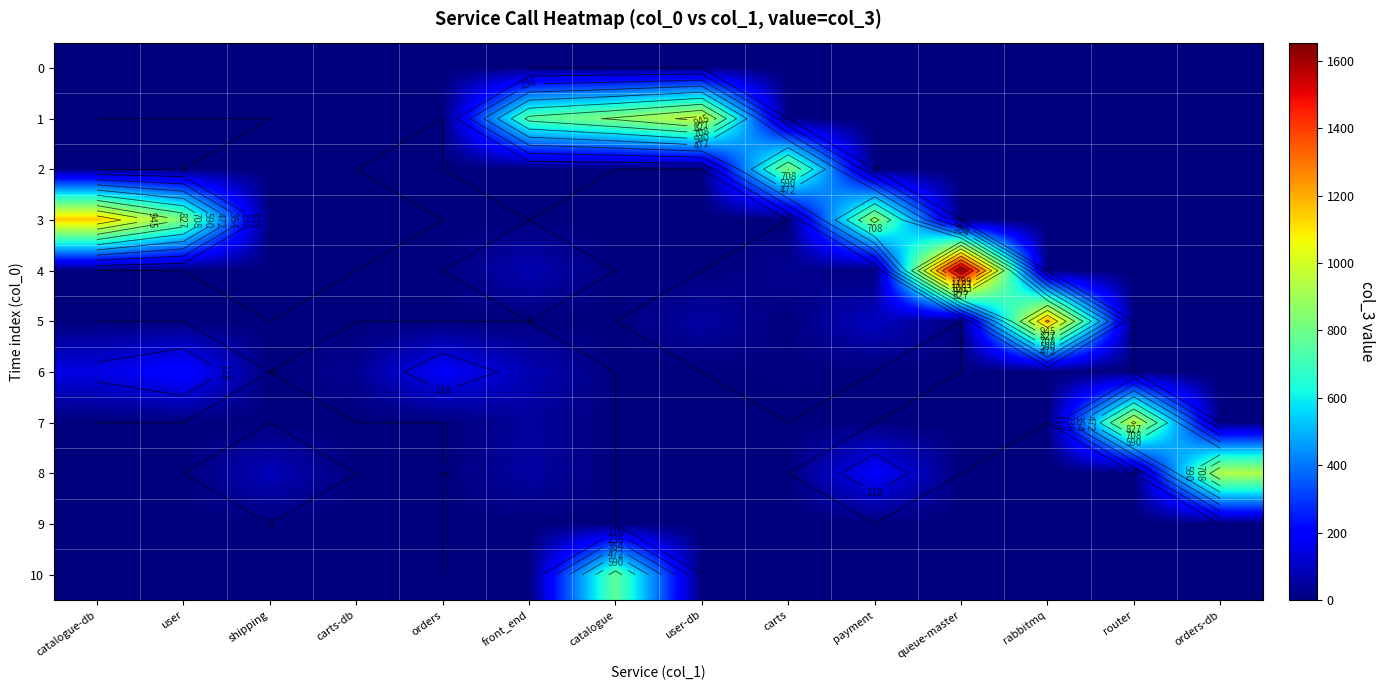

True or false: 10 has a value of 0 at user-db.

True